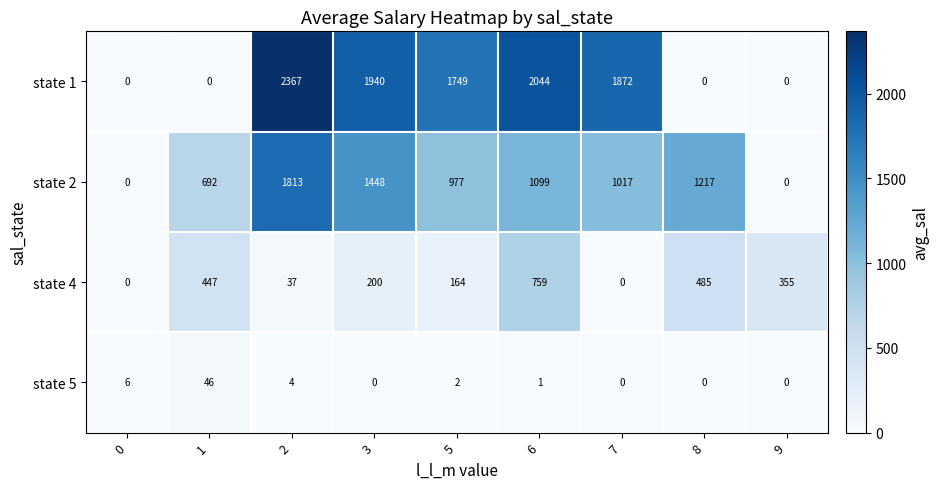

What is the spread (max minus min) of values at 9?

355